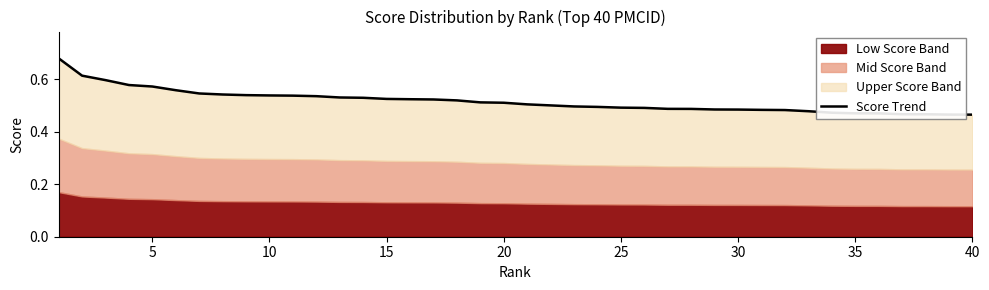

What is the sum of all values?

20.7